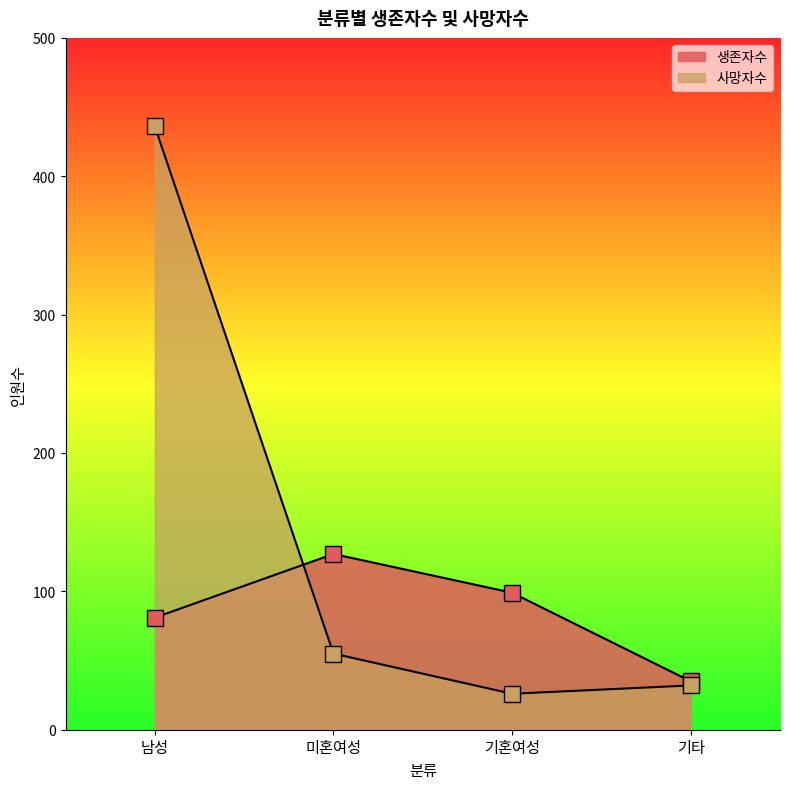

Which series has the largest total across all categories?

사망자수